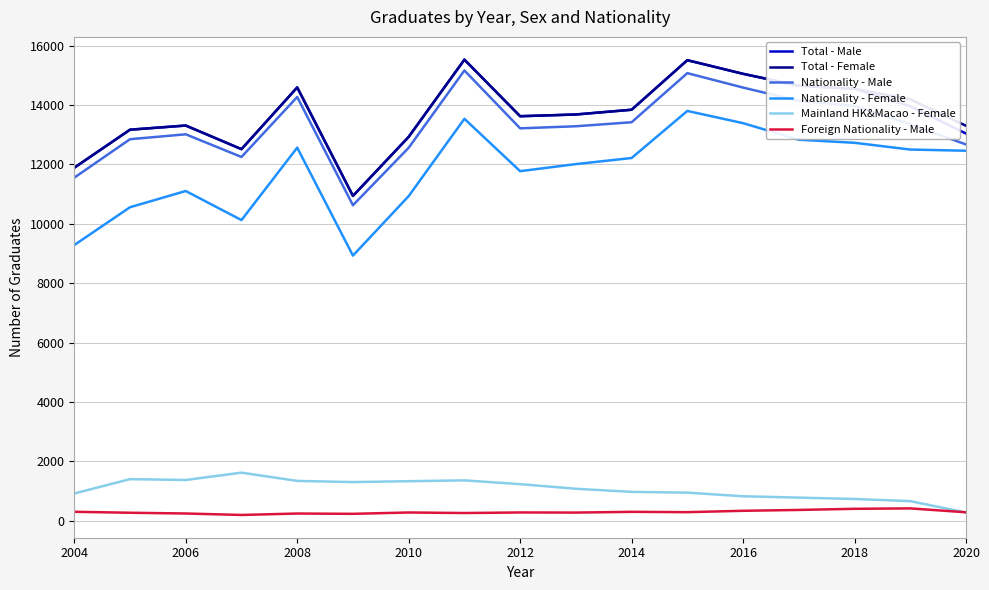

Which series has the largest range (max minus min)?

Nationality - Female